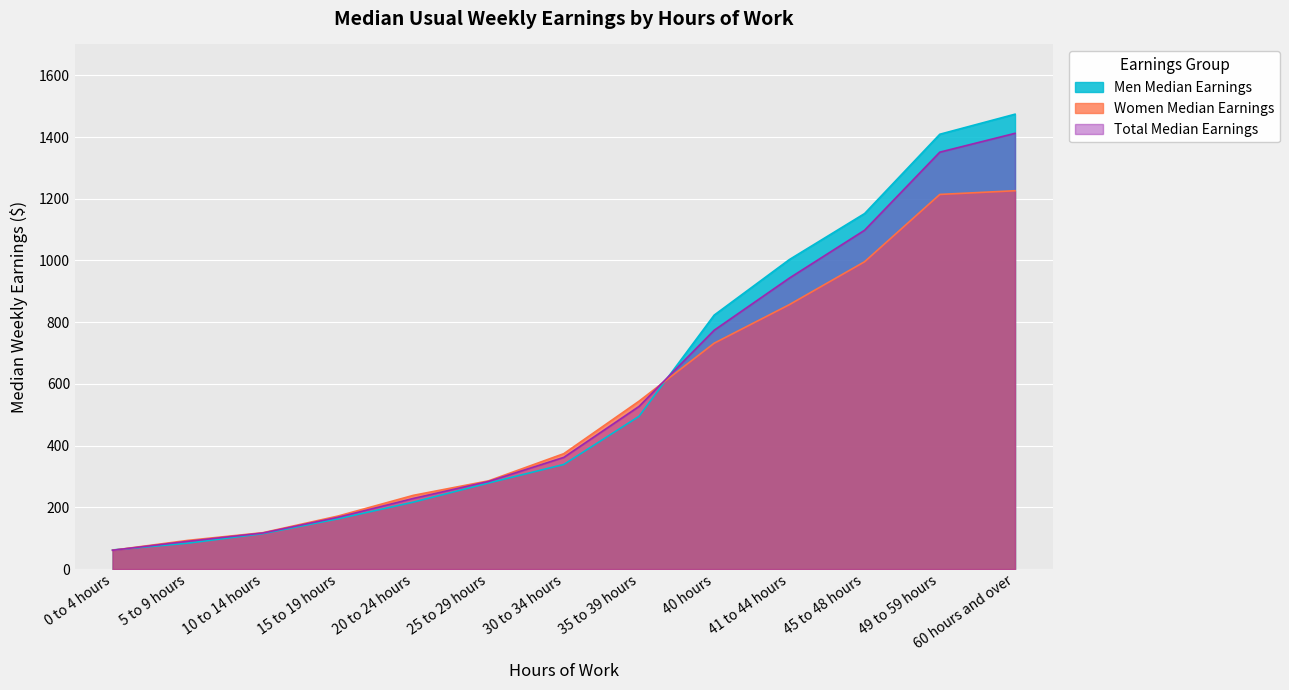

True or false: Men Median Earnings has a value of 118 at 5 to 9 hours.

False